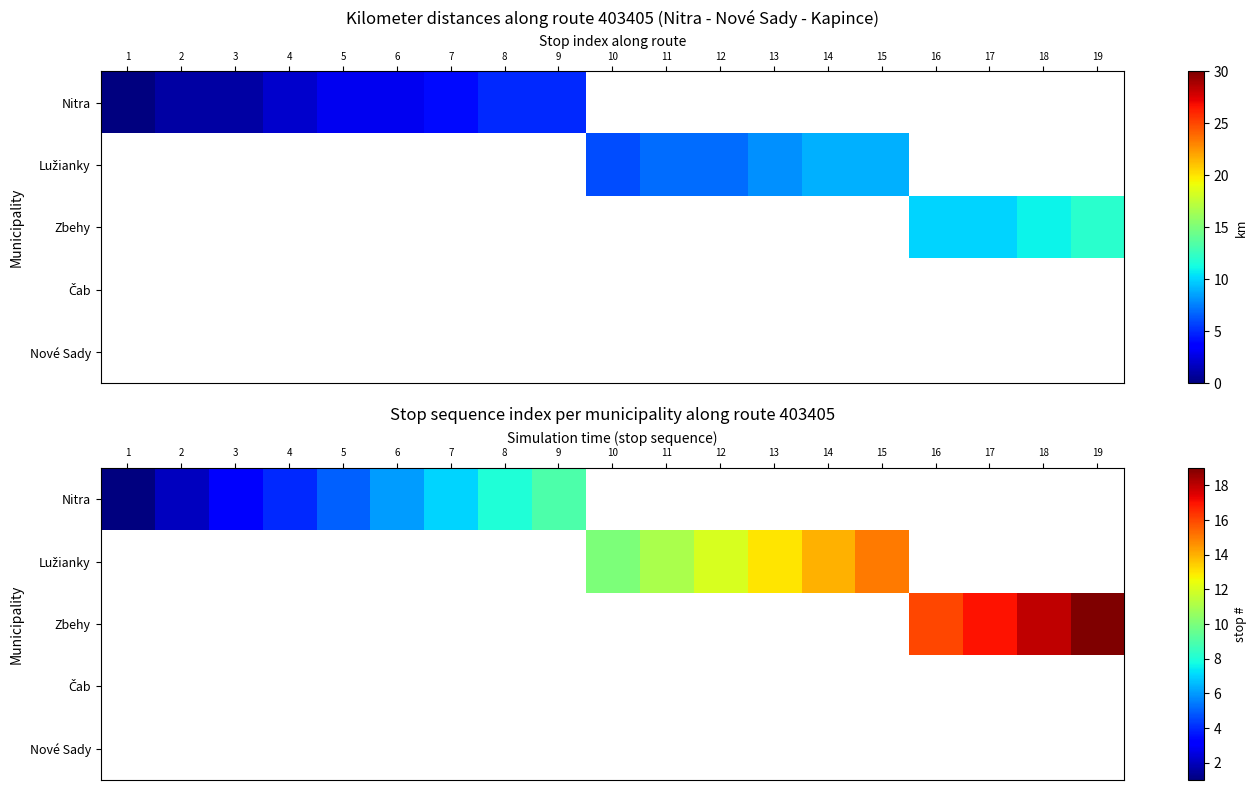

What is the maximum value for Nitra?

9.0